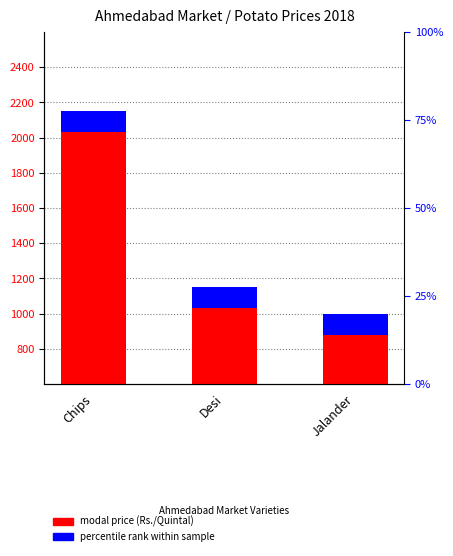

Is the value of modal price (Rs./Quintal) at Jalander greater than the value of percentile rank within sample at Chips?

Yes